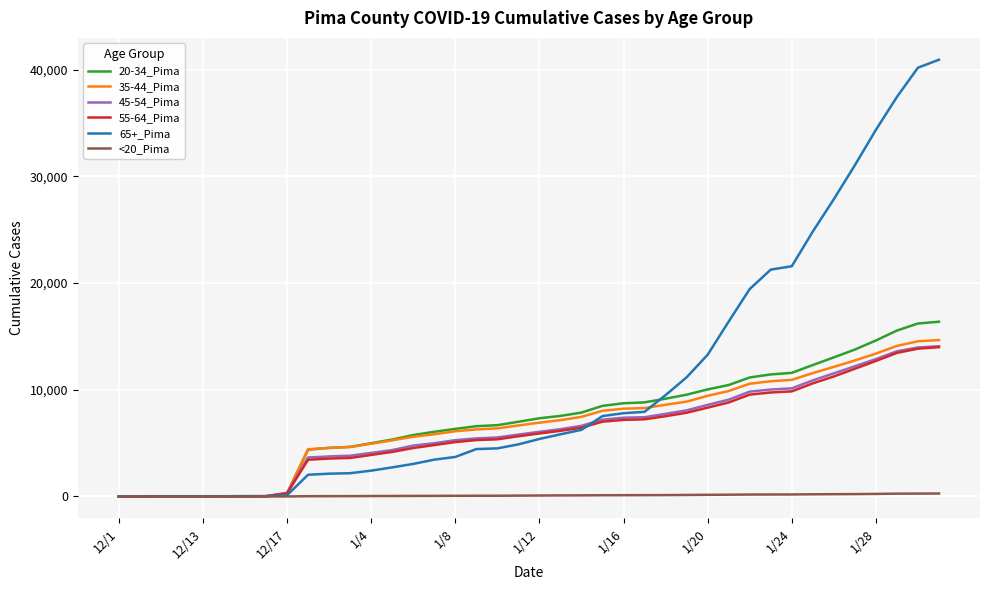

Which series has the largest range (max minus min)?

65+_Pima